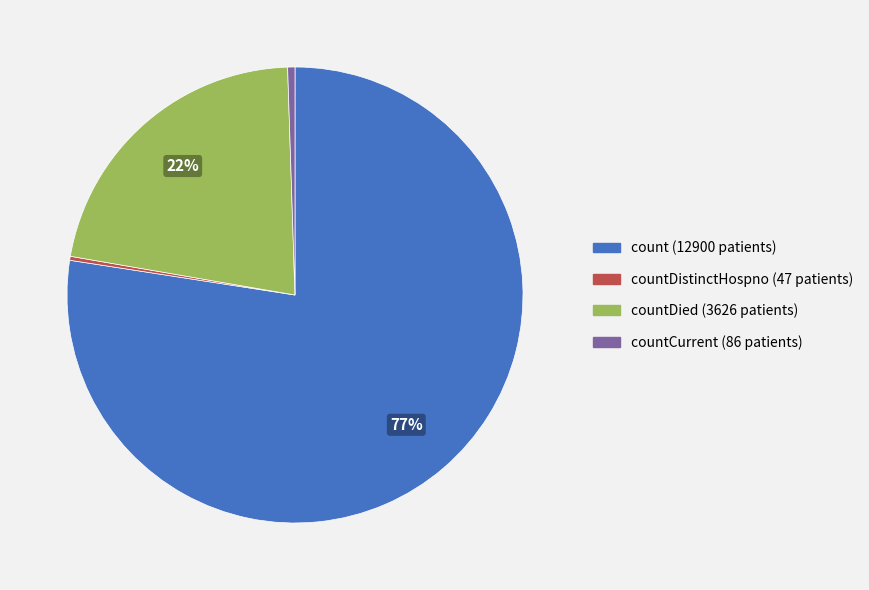

To the nearest percent, what is the difference between the largest and smallest slice percentages?

77%